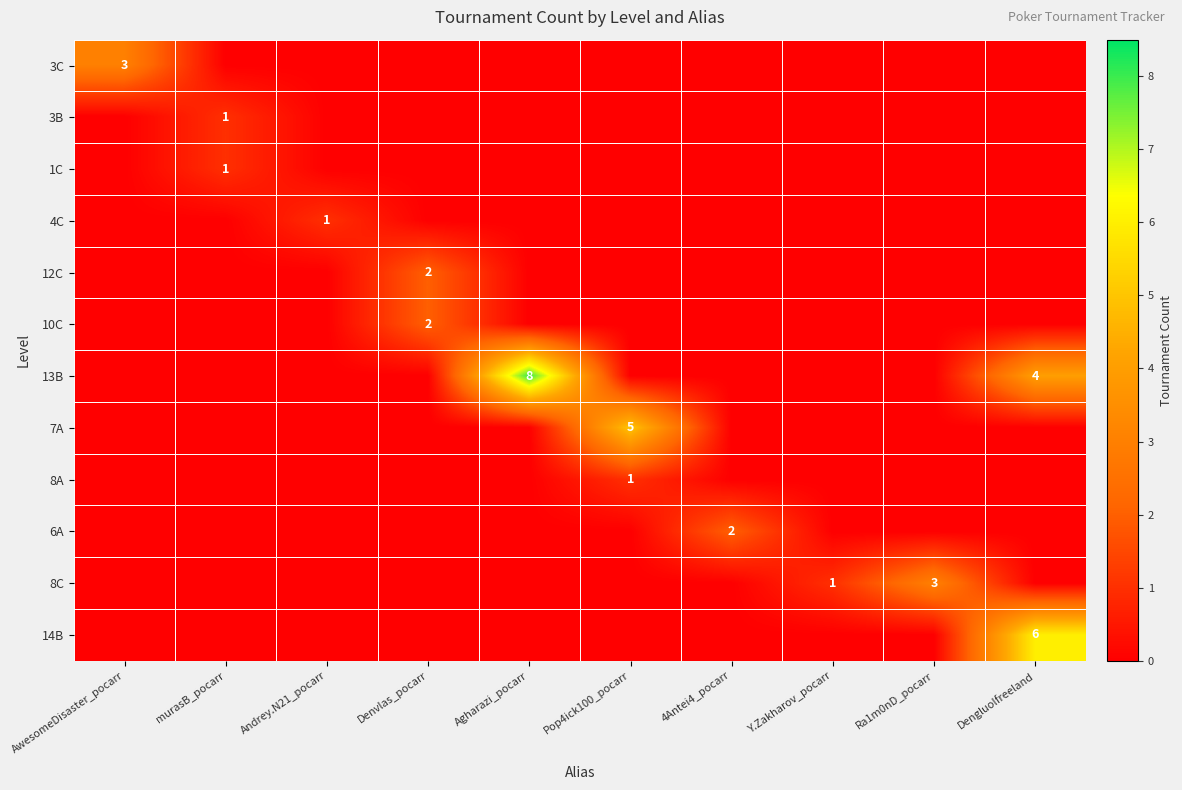

The 3C series shows 1 at Denvlas_pocarr. True or false?

False